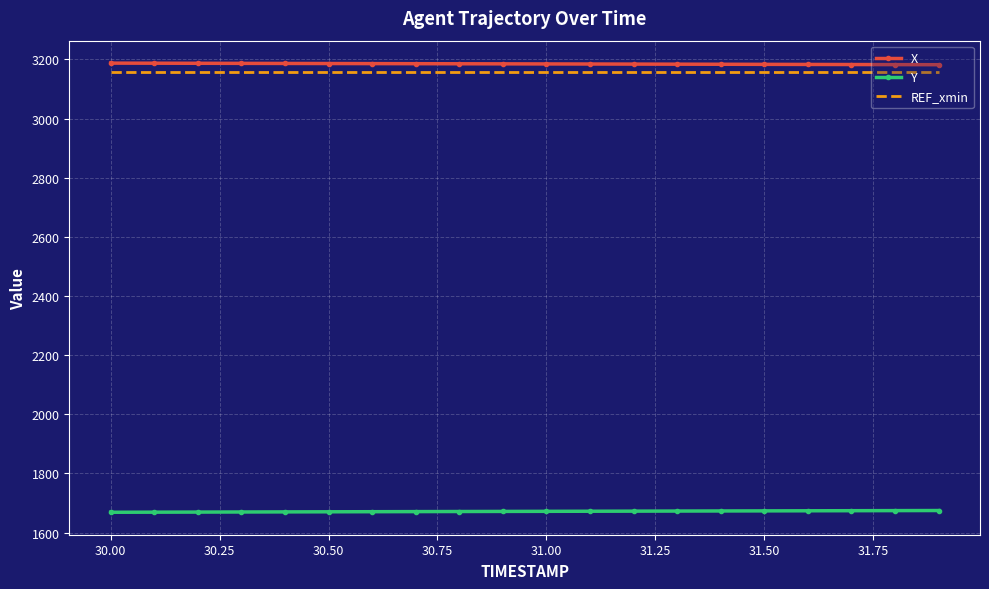

What is the minimum value for REF_xmin?

3158.3